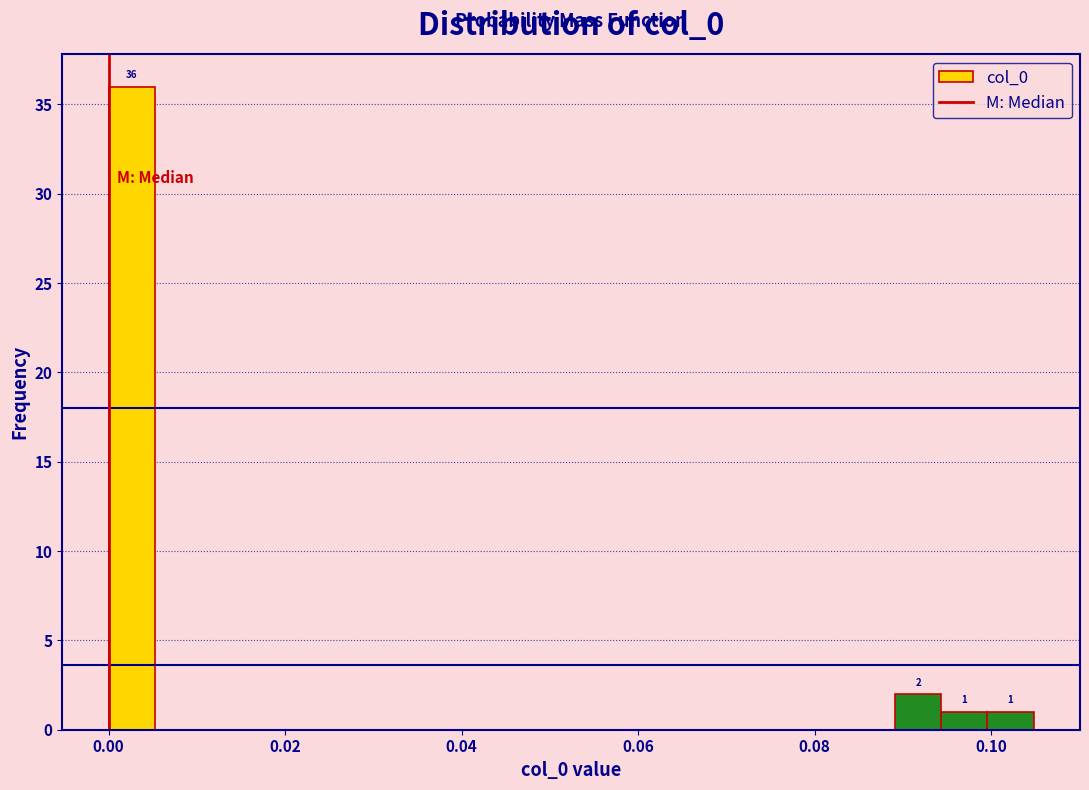

Read against the x-axis, roughly where is the centre of the tallest bar?

0.002